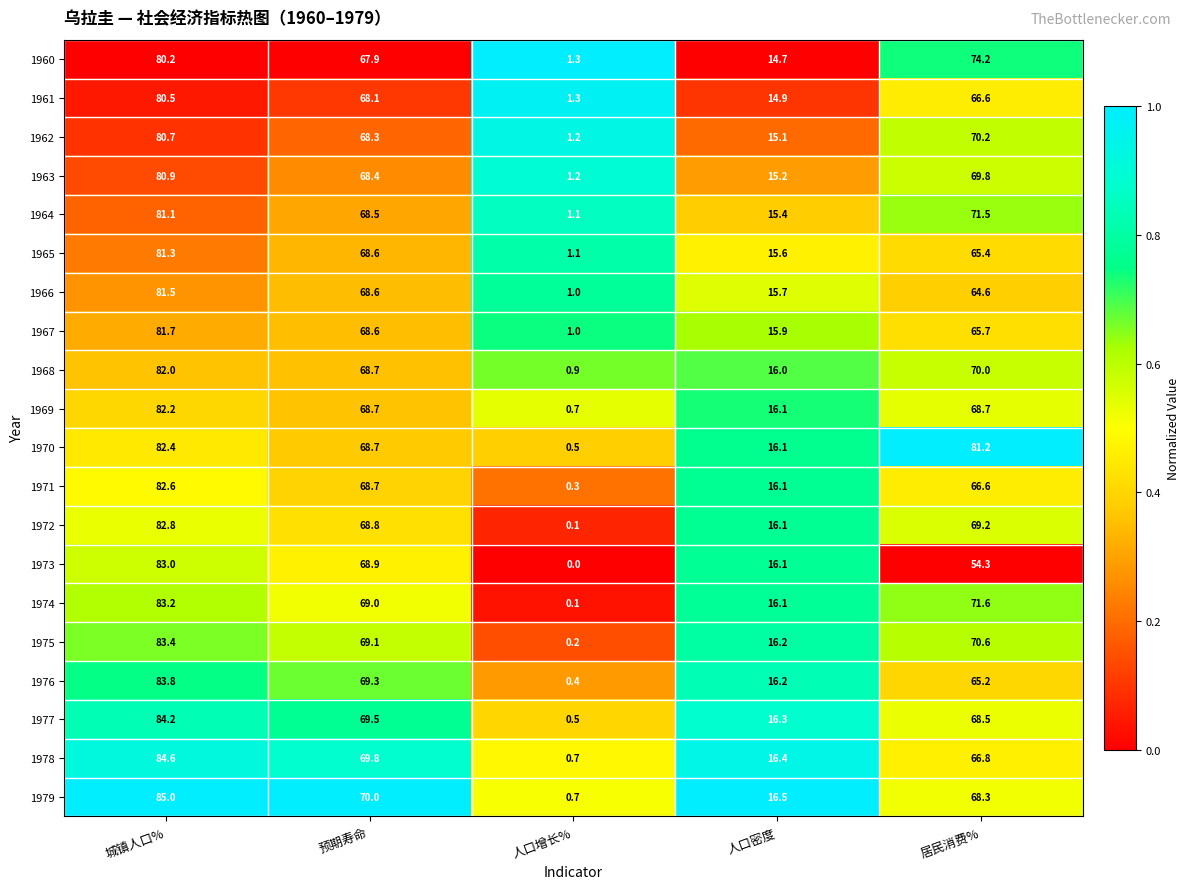

Rank the series by their maximum value, from highest to lowest.

1979, 1978, 1977, 1976, 1975, 1974, 1973, 1972, 1971, 1970, 1969, 1968, 1967, 1966, 1965, 1964, 1963, 1962, 1961, 1960